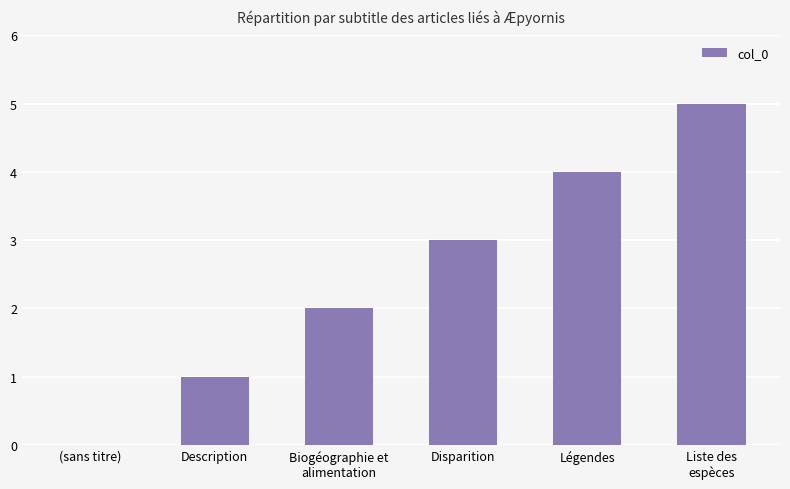

Reading left to right, extract all data points from this chart.

0	1	2	3	4	5